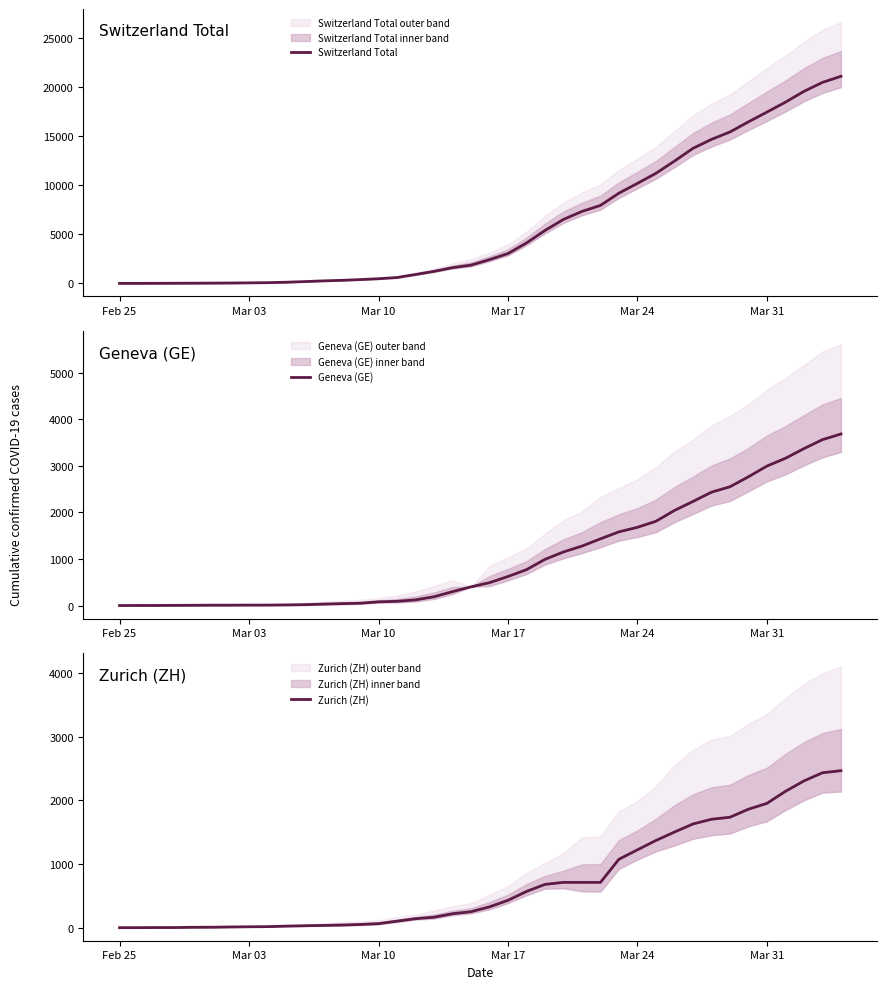

True or false: Switzerland Total and Zurich (ZH) intersect in this chart.

False